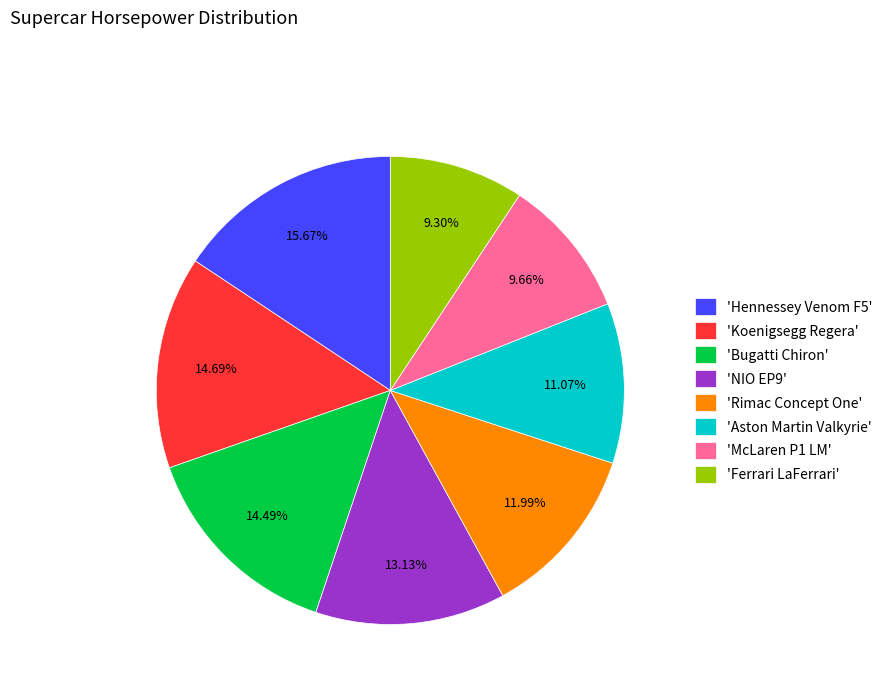

Which slice is the largest?

'Hennessey Venom F5'